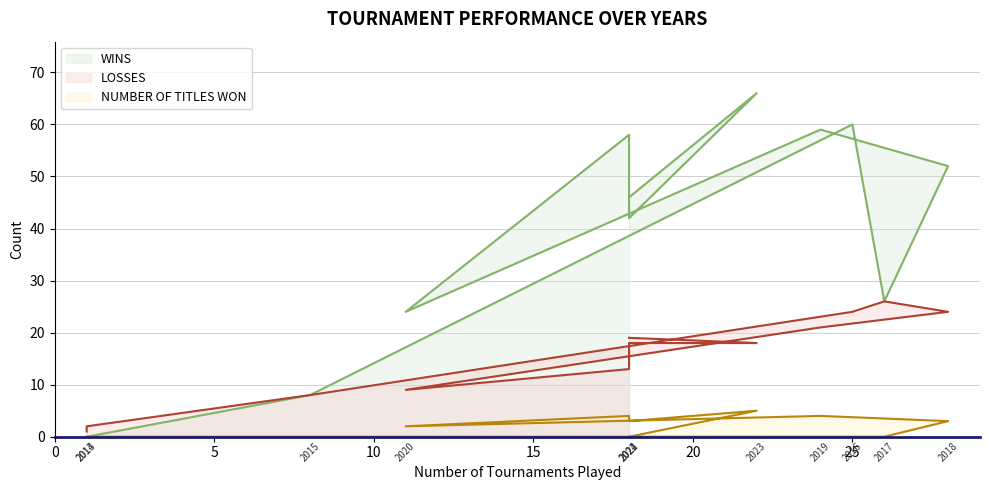

At how many categories does at least one series exceed 55?

4